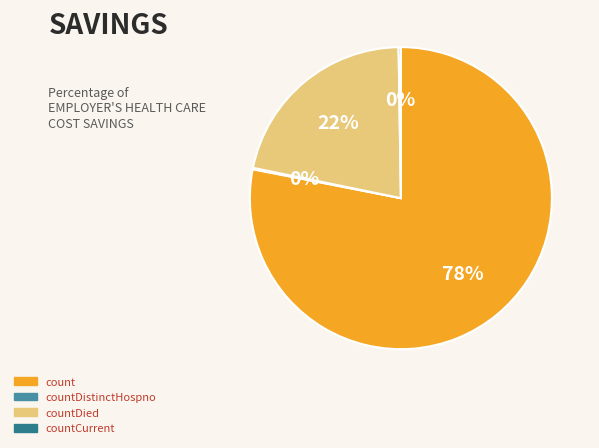

To the nearest percent, what is the average slice percentage?

25%